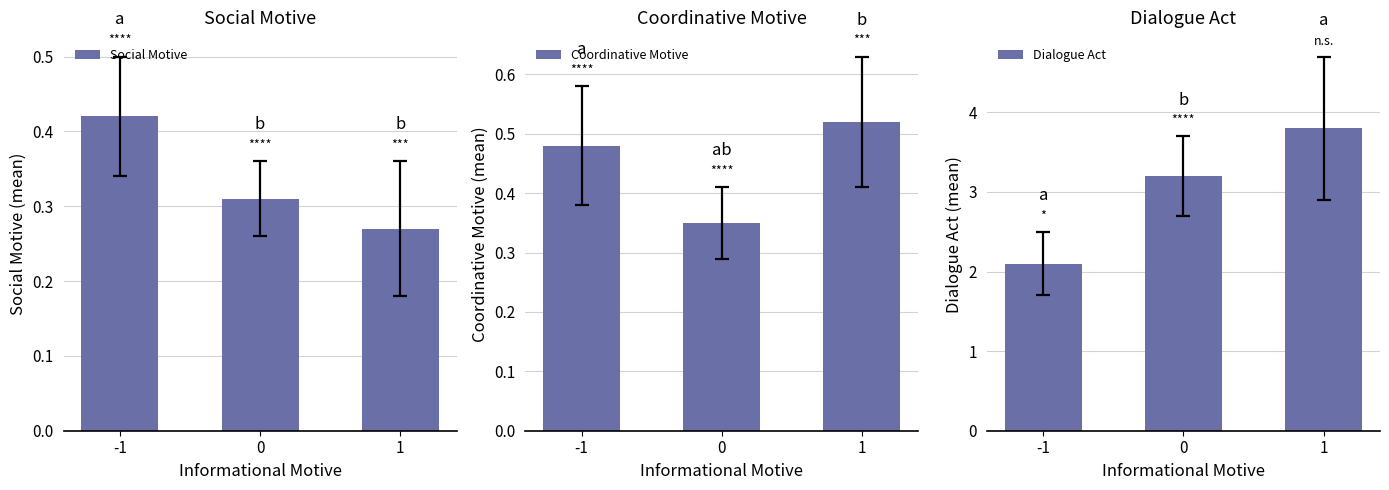

The Coordinative Motive series shows 0.5 at -1. True or false?

True